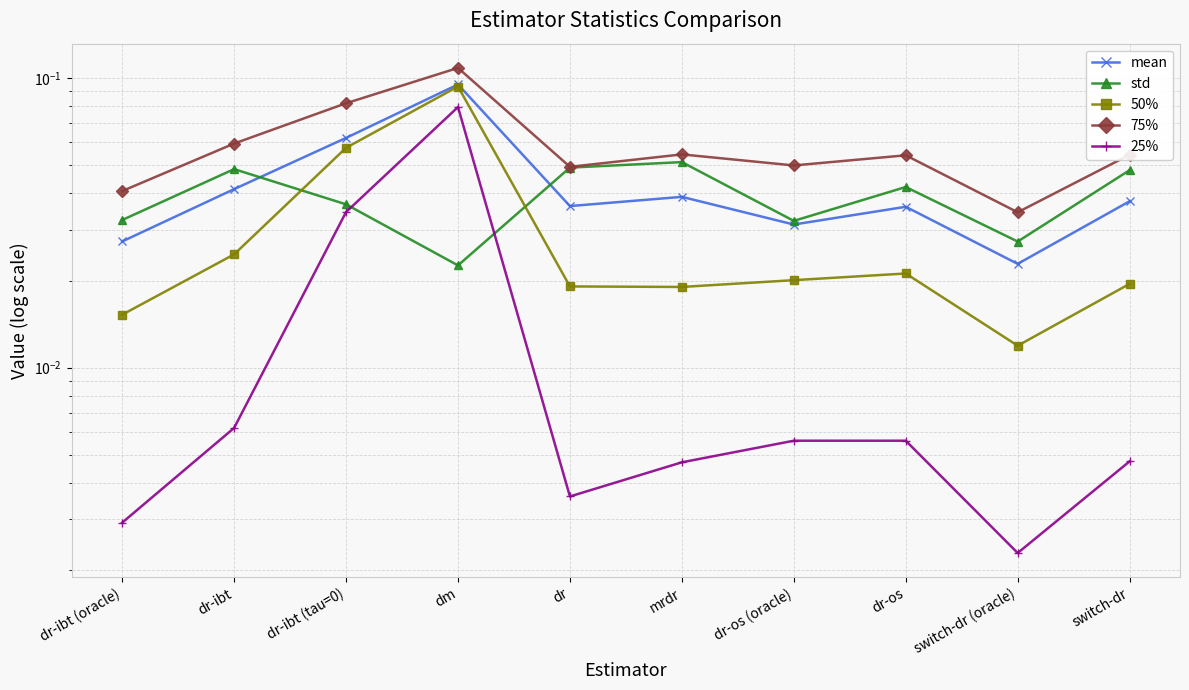

Where is the first local maximum for 25%?

dm